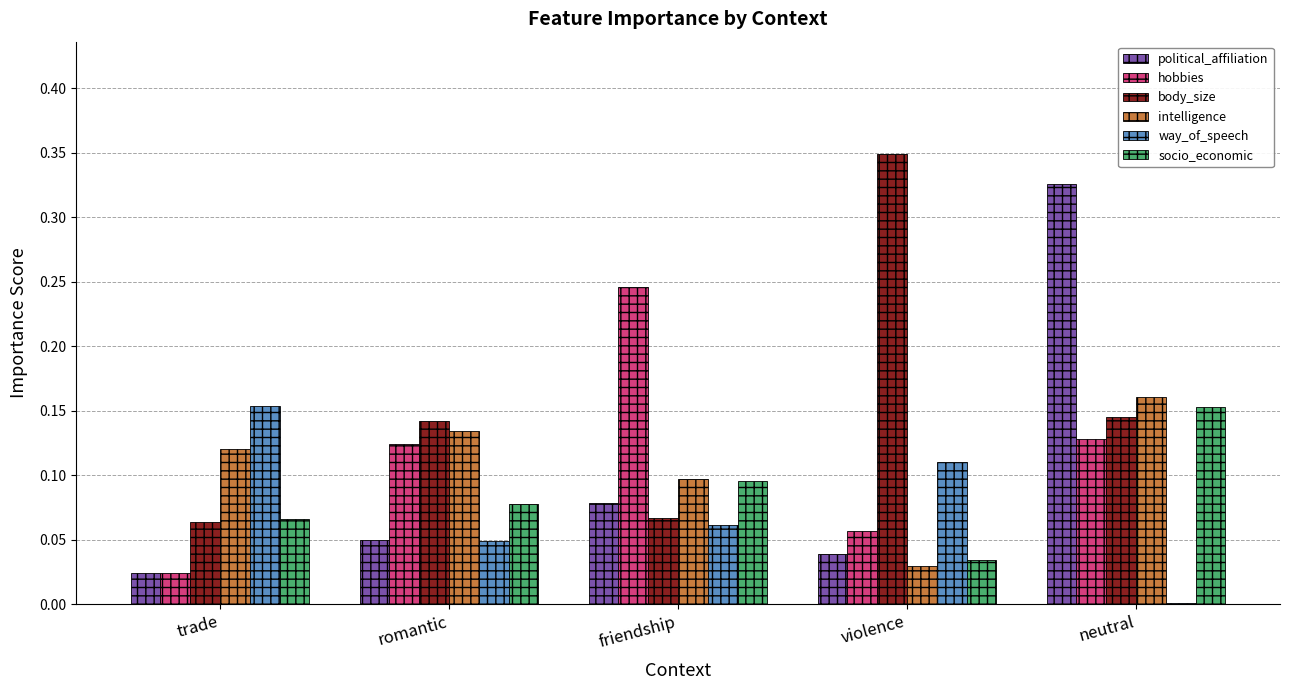

Where is socio_economic nearest to the value 0?

violence